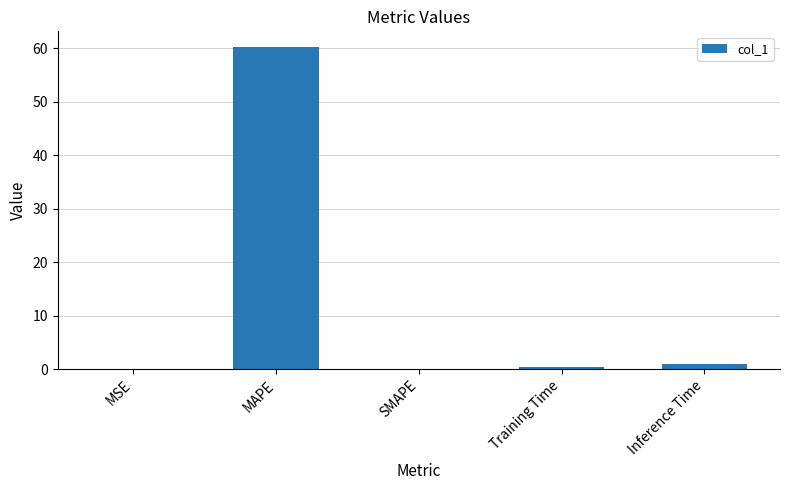

What is the change in value from MSE to Inference Time?

+0.8